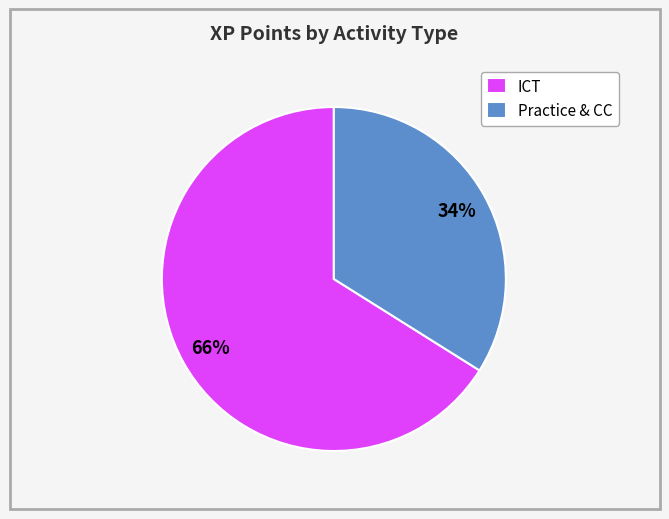

Approximately how many times larger is the value at Practice & CC compared to ICT?

0.5